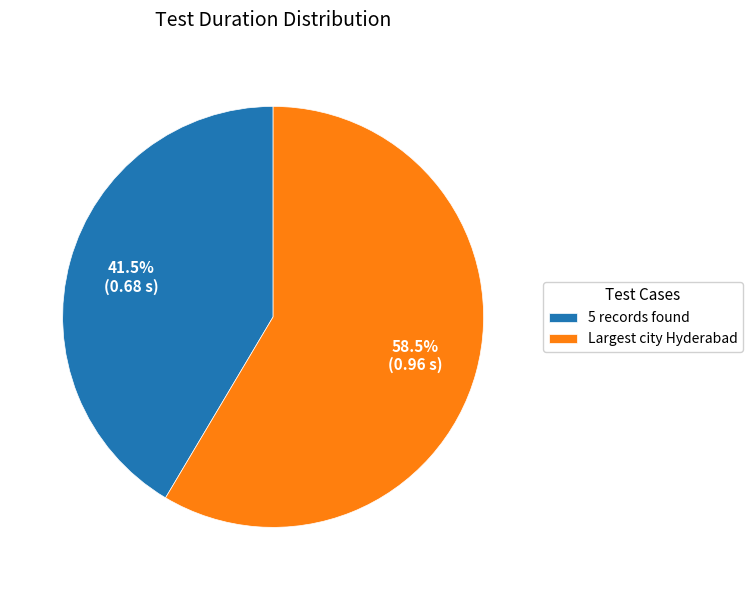

What is the total percentage of 5 records found and Largest city Hyderabad?

100.0%